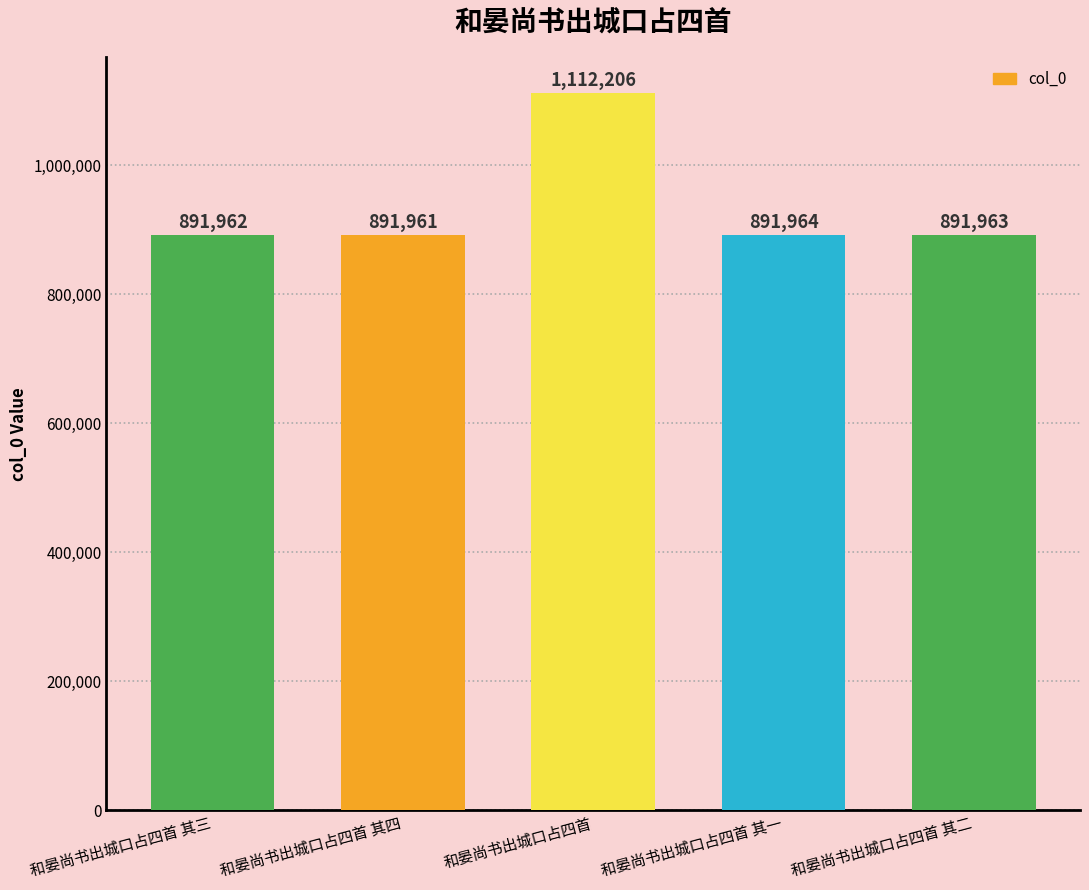

Which category has the lowest value across all series?

和晏尚书出城口占四首 其四